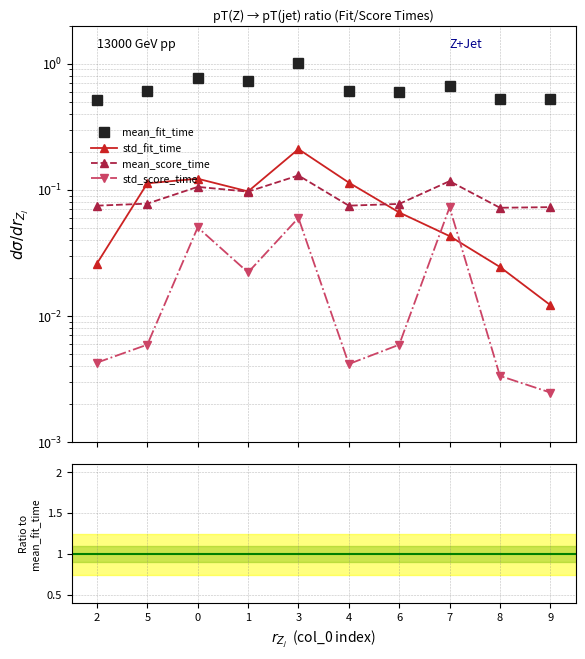

The value of mean_score_time at 0 is 0.1. True or false?

True